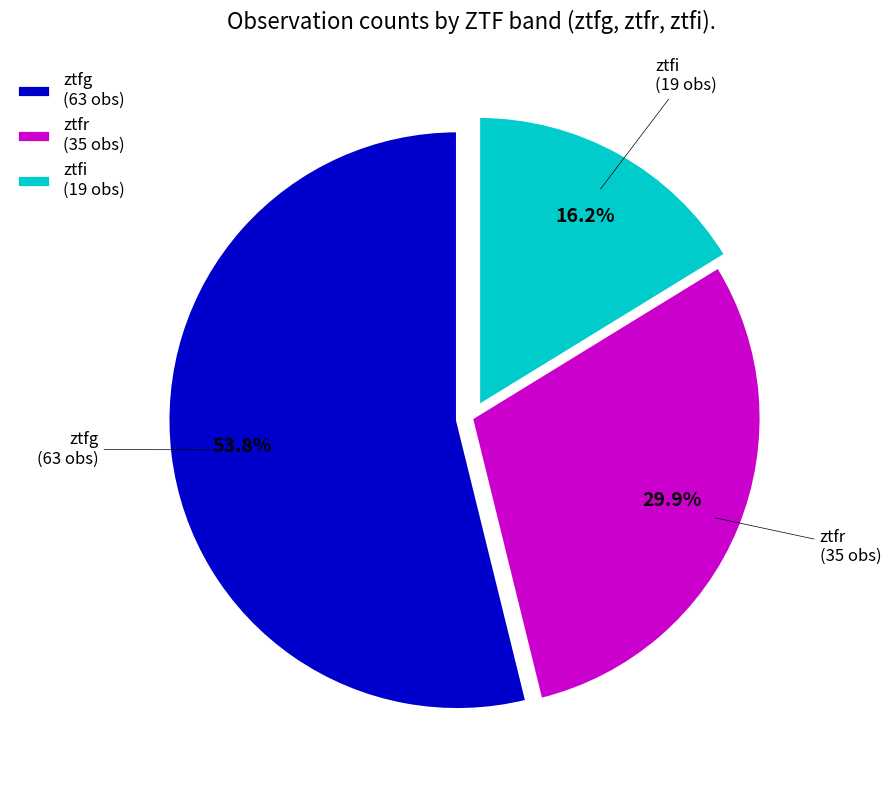

To the nearest percent, what is the combined percentage of ztfr and ztfi?

46%